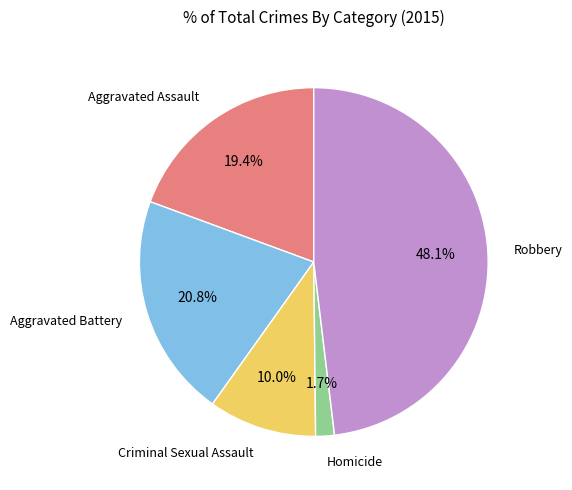

How many slices are in this pie chart?

5